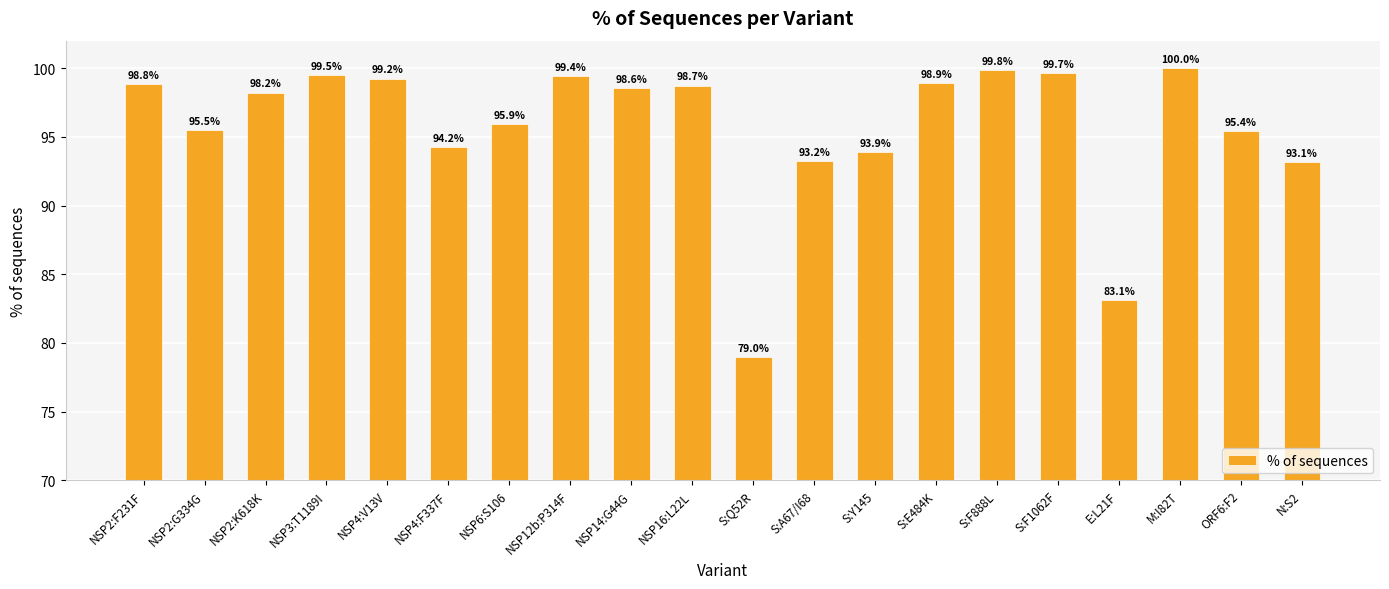

Are the bars grouped side by side (vs. stacked)?

No